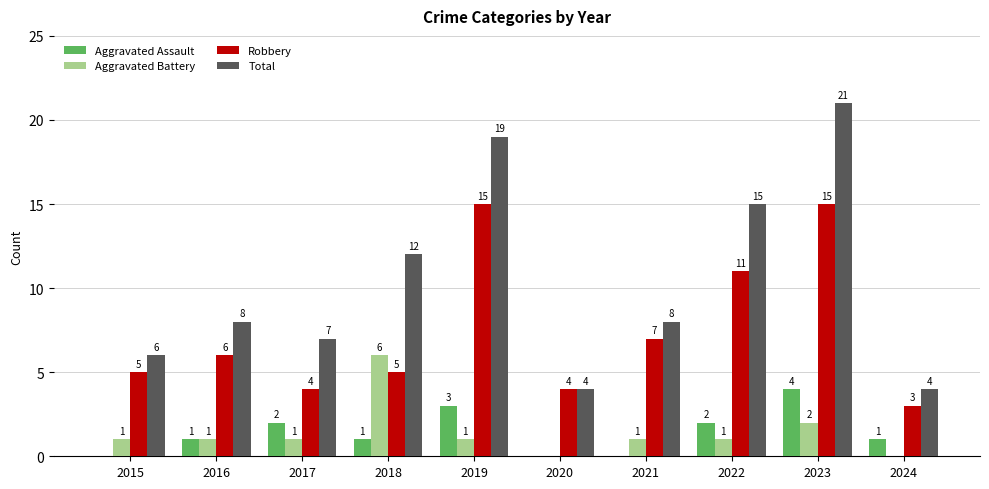

Reading left to right, transcribe all the data shown in this chart.

Aggravated Assault: 0	1	2	1	3	0	0	2	4	1
Aggravated Battery: 1	1	1	6	1	0	1	1	2	0
Robbery: 5	6	4	5	15	4	7	11	15	3
Total: 6	8	7	12	19	4	8	15	21	4